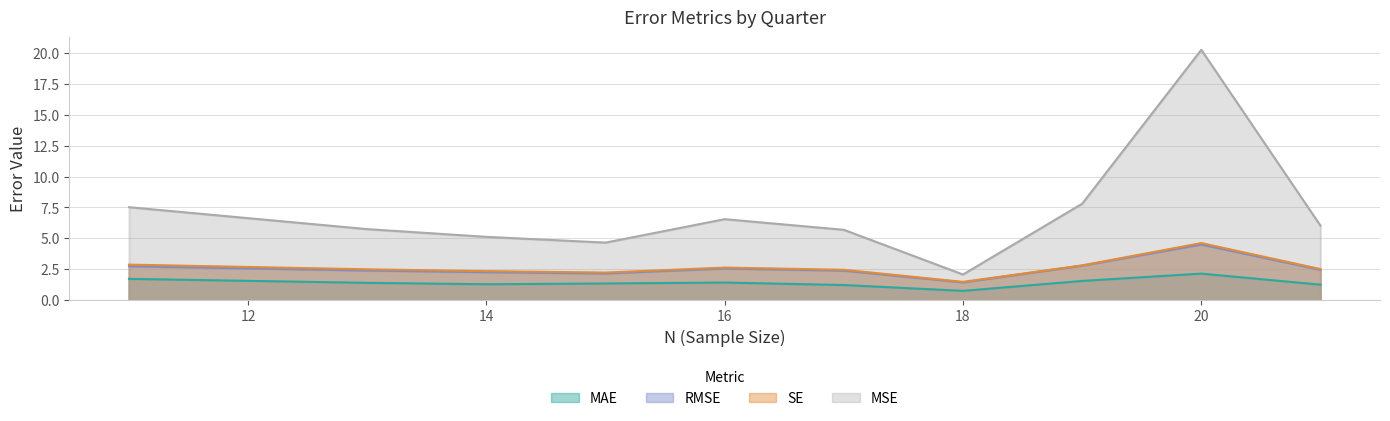

True or false: MSE and RMSE intersect in this chart.

False